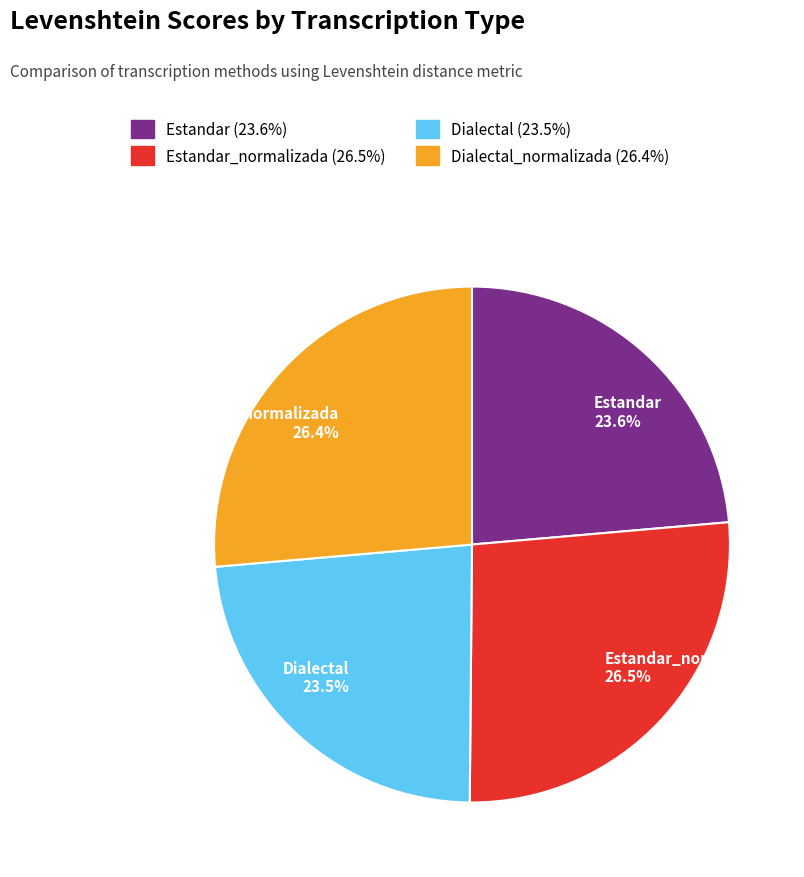

To the nearest percent, what is the average slice percentage?

25%